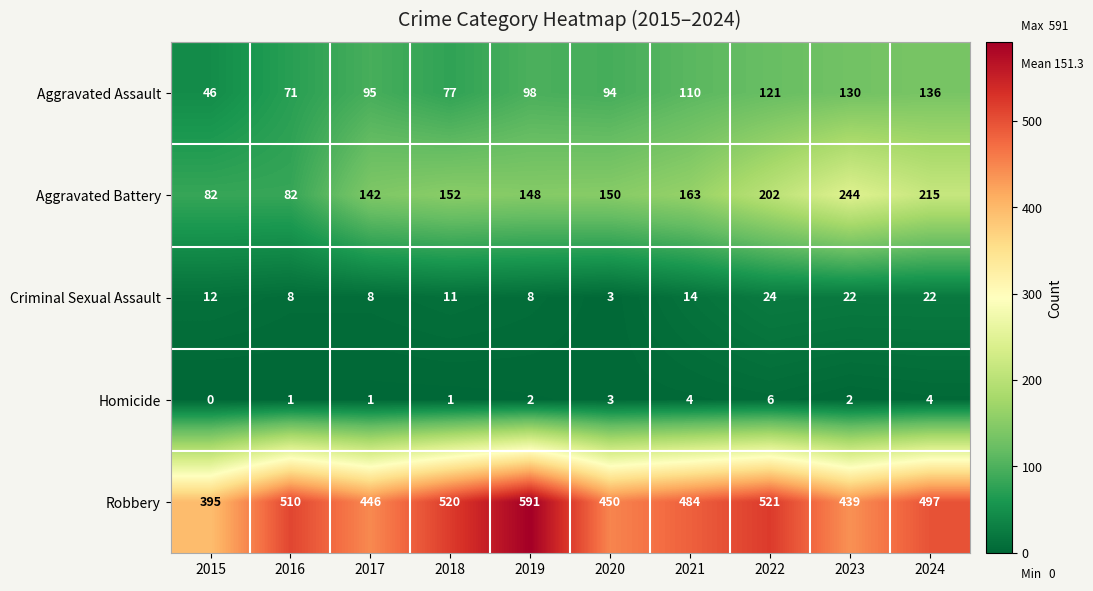

Which series has the widest spread of values?

Robbery